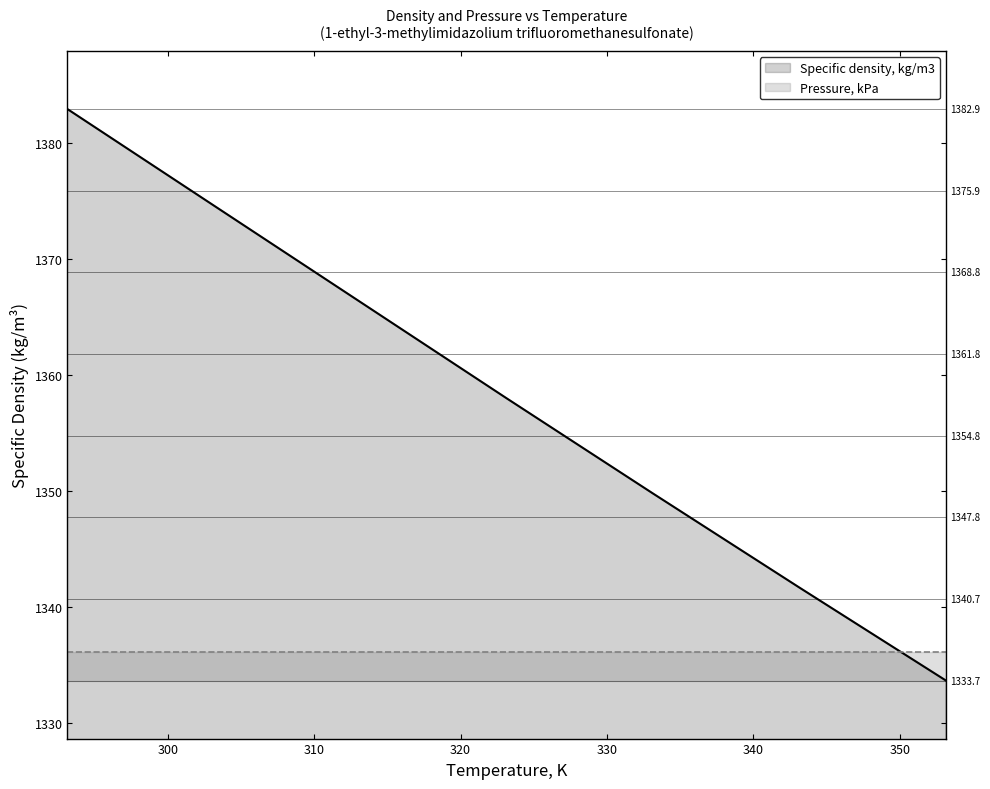

How many intersections are there between Specific density, kg/m3 and Pressure, kPa?

1